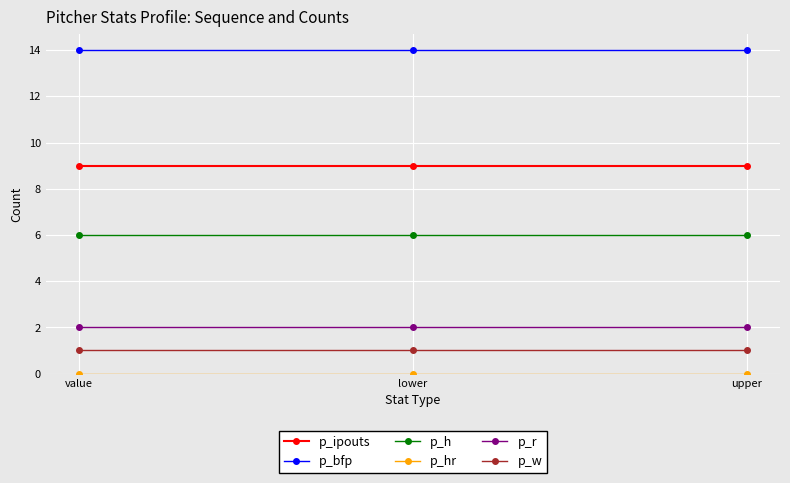

What is the total value across all series at upper?

32